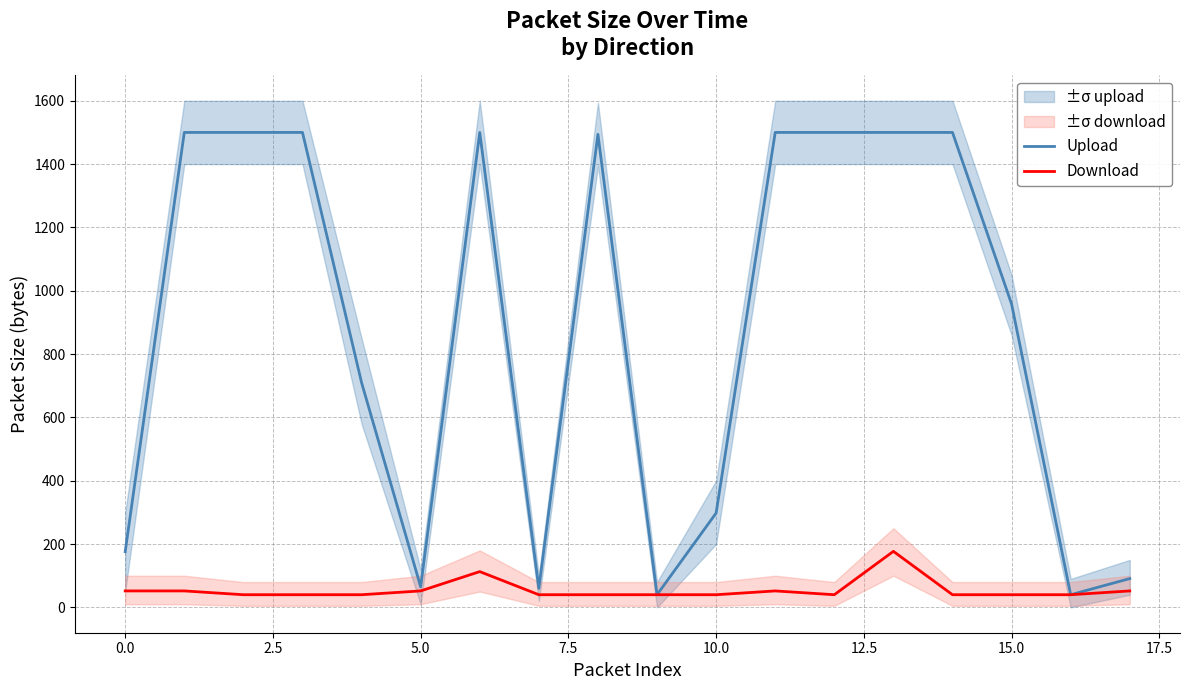

What is the maximum value for Upload?

1500